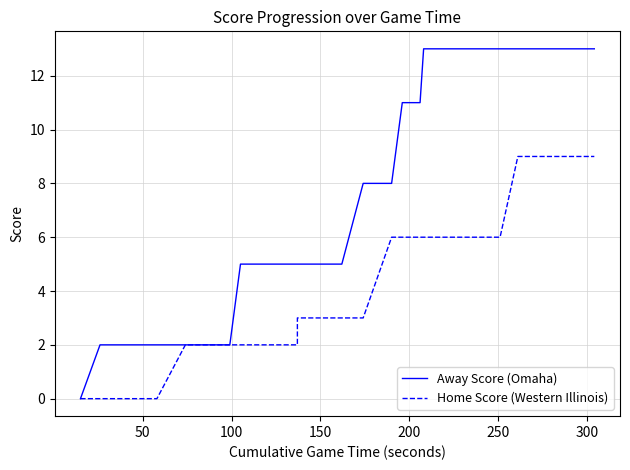

True or false: Away Score (Omaha) and Home Score (Western Illinois) intersect in this chart.

False